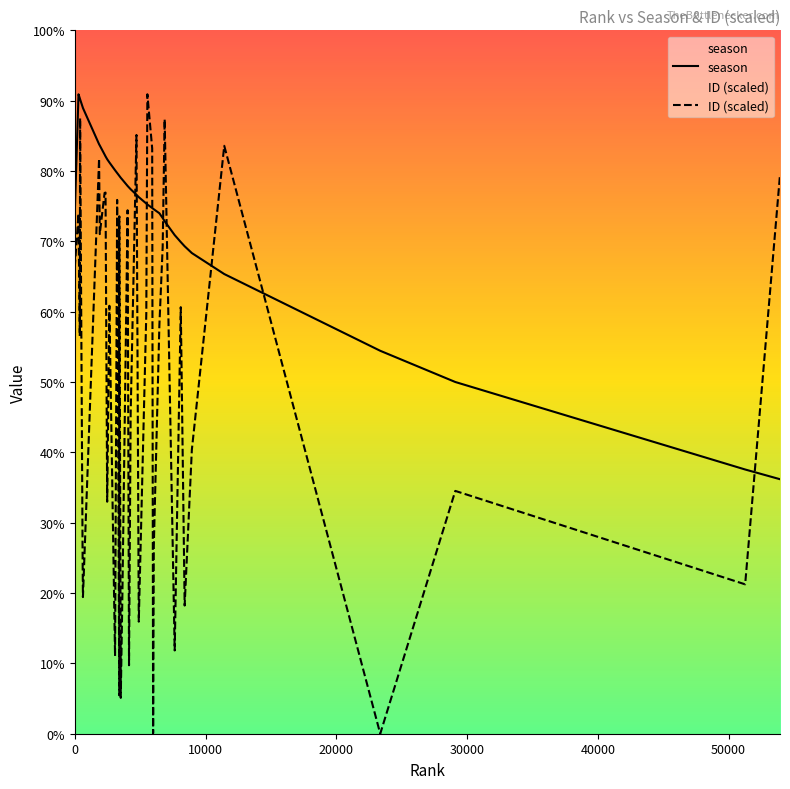

What is the sum of all ID (scaled) values?

160209.6